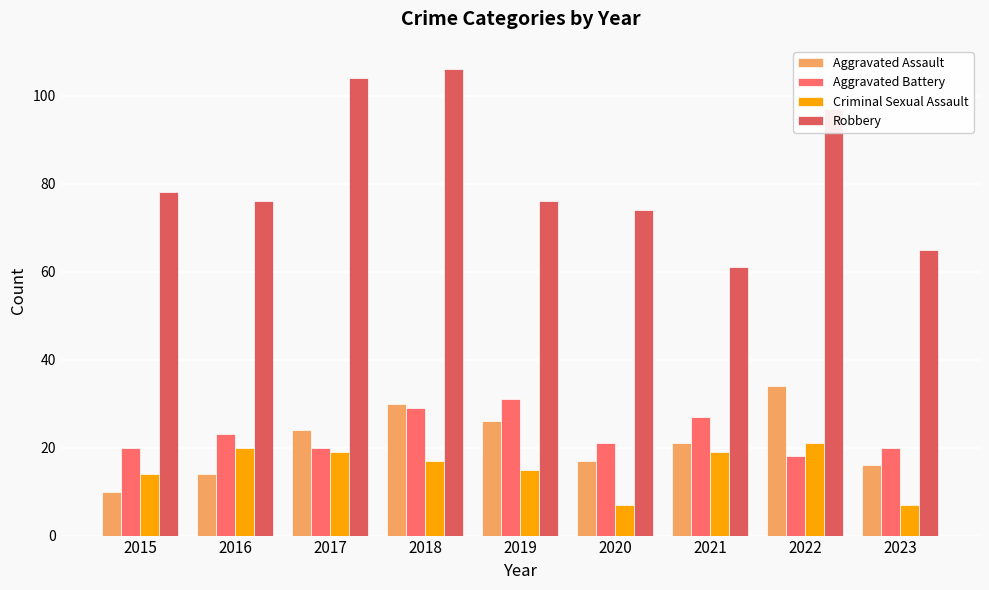

What are all the series names shown in the legend?

Aggravated Assault, Aggravated Battery, Criminal Sexual Assault, Robbery